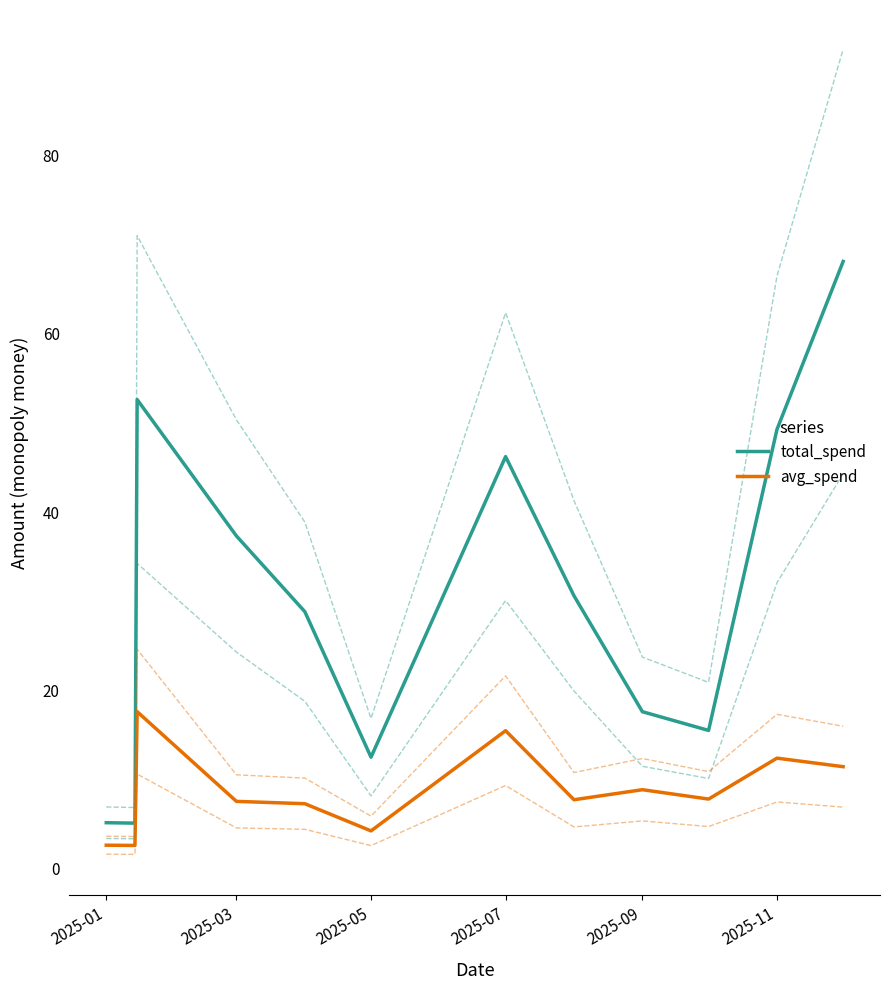

Reading left to right, extract all data points from this chart.

total_spend: 5.0	5.0	52.5	37.2	28.7	12.4	46.1	30.5	17.5	15.4	49.2	68.0
avg_spend: 2.5	2.5	17.5	7.4	7.2	4.1	15.4	7.6	8.8	7.7	12.3	11.3